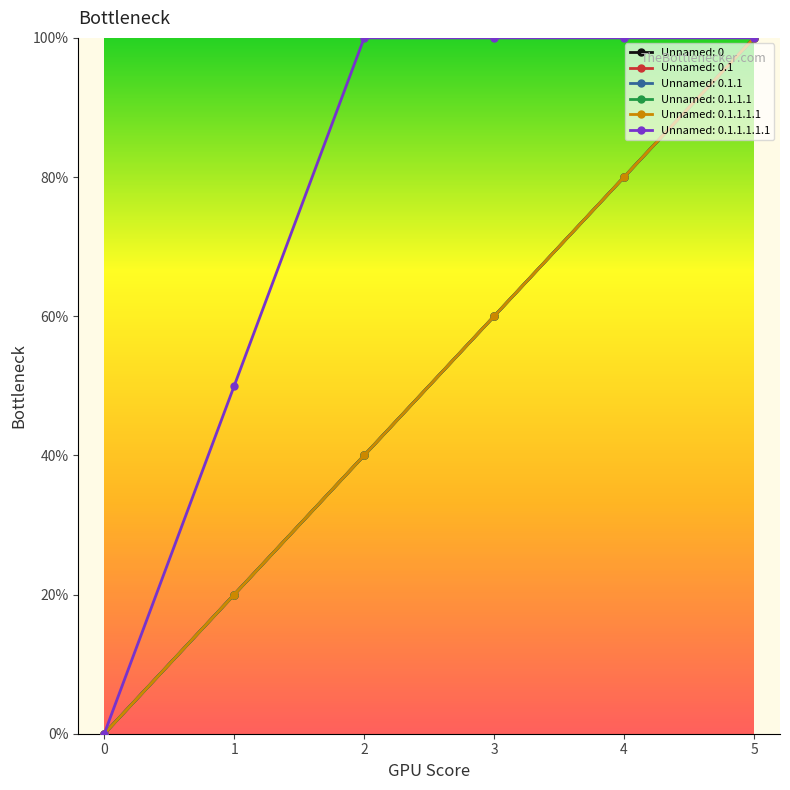

The value of Unnamed: 0.1.1.1.1.1 at 0 is -35. True or false?

False